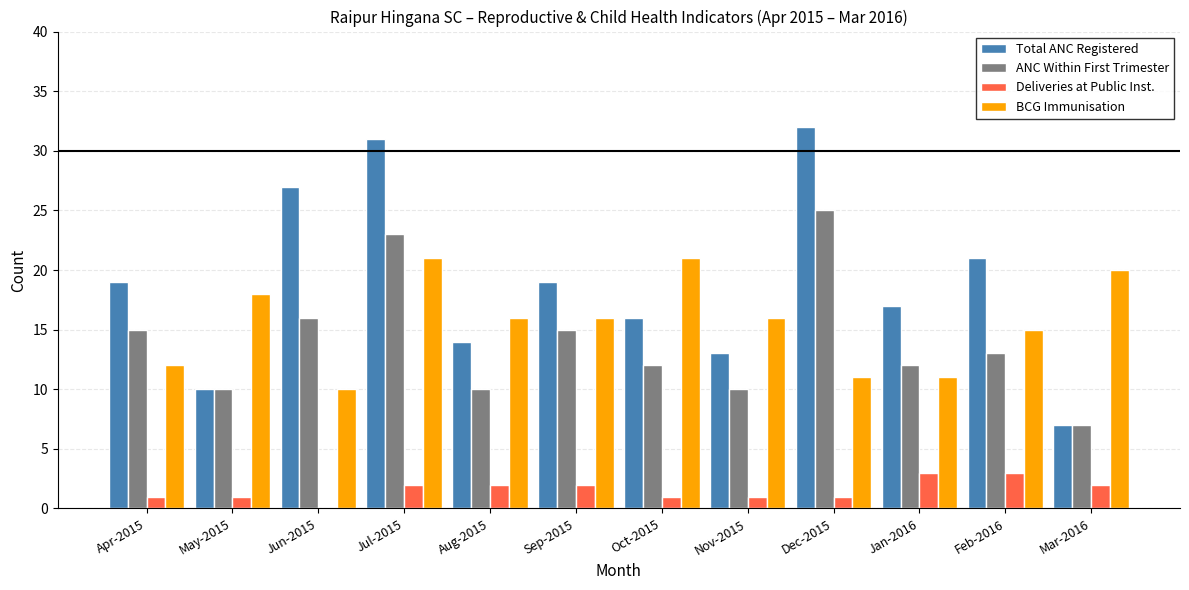

What is the sum of all Total ANC Registered values?

226